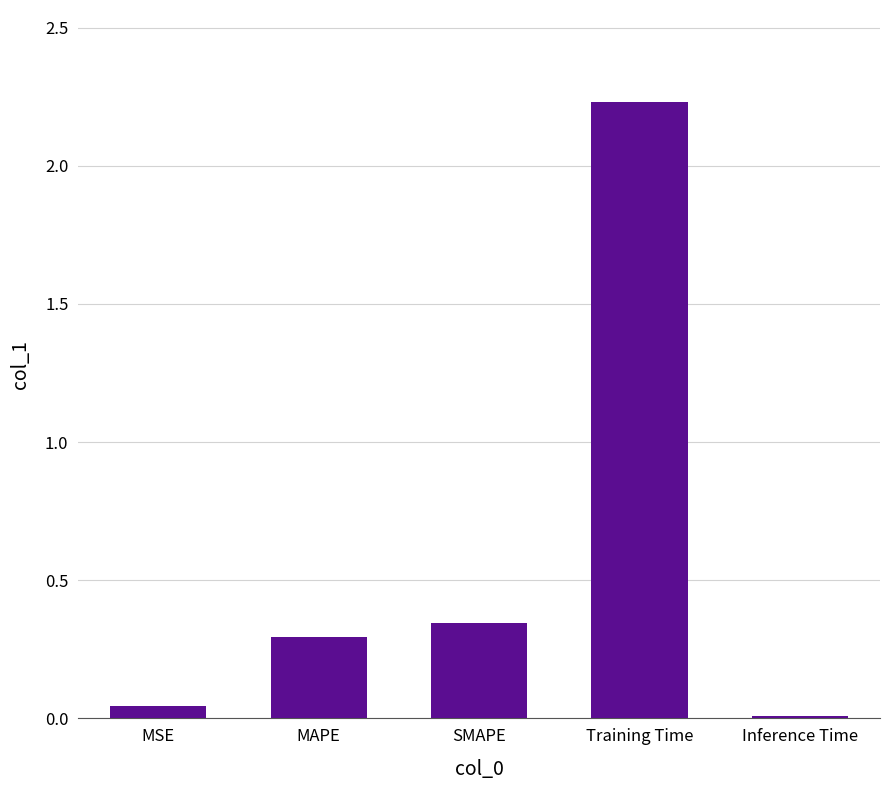

Rank the categories by value from lowest to highest.

Inference Time, MSE, MAPE, SMAPE, Training Time